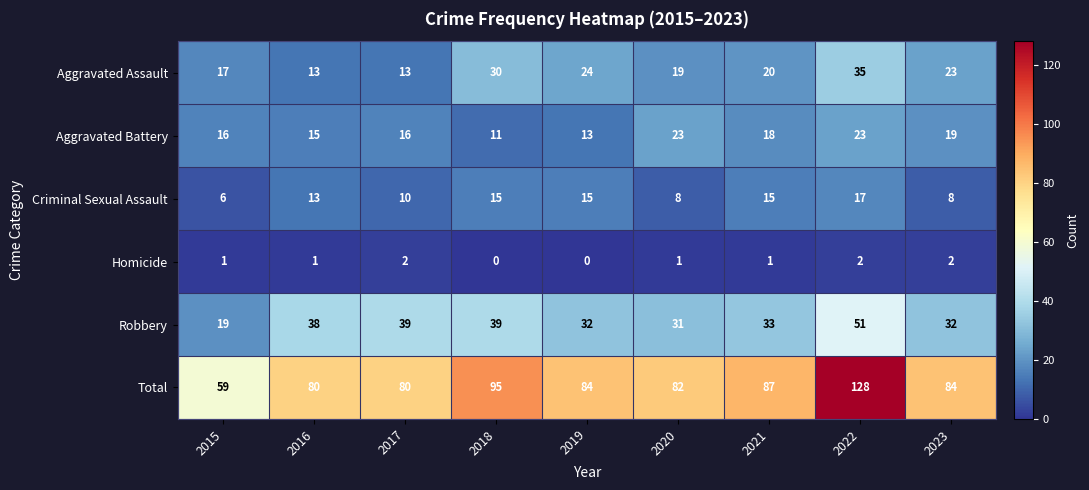

What is the greatest value displayed?

128